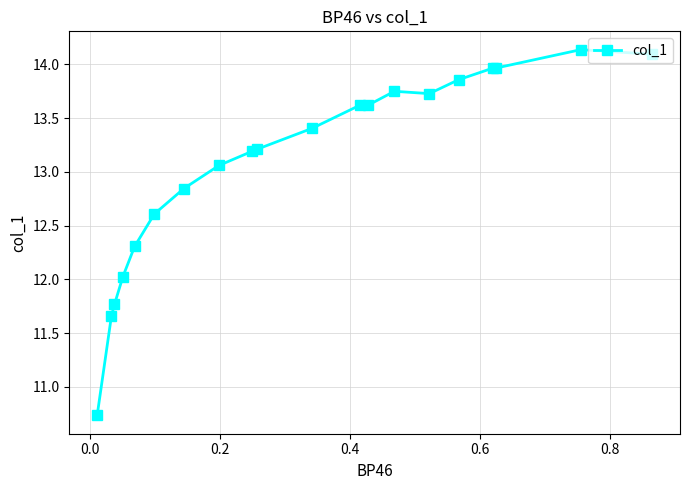

What is the minimum value shown in the chart?

10.7